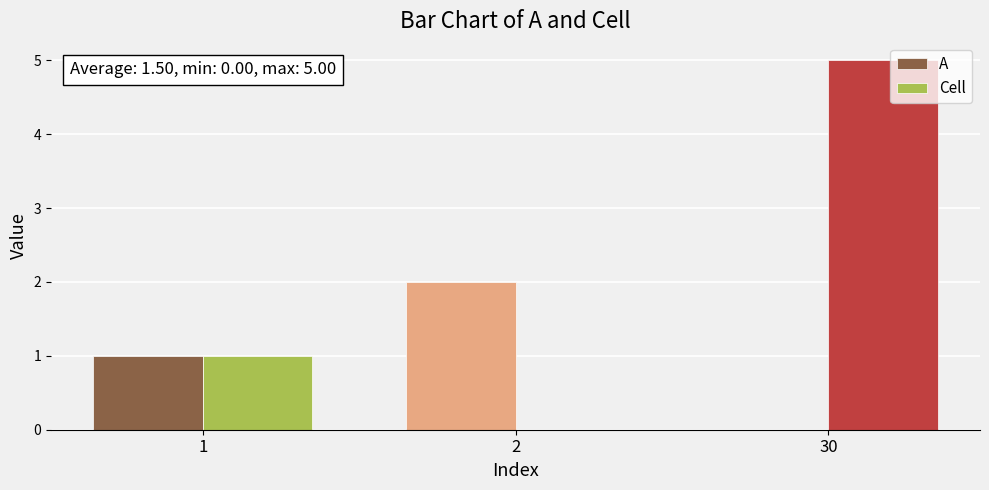

The value of A at 1 is 1. True or false?

True